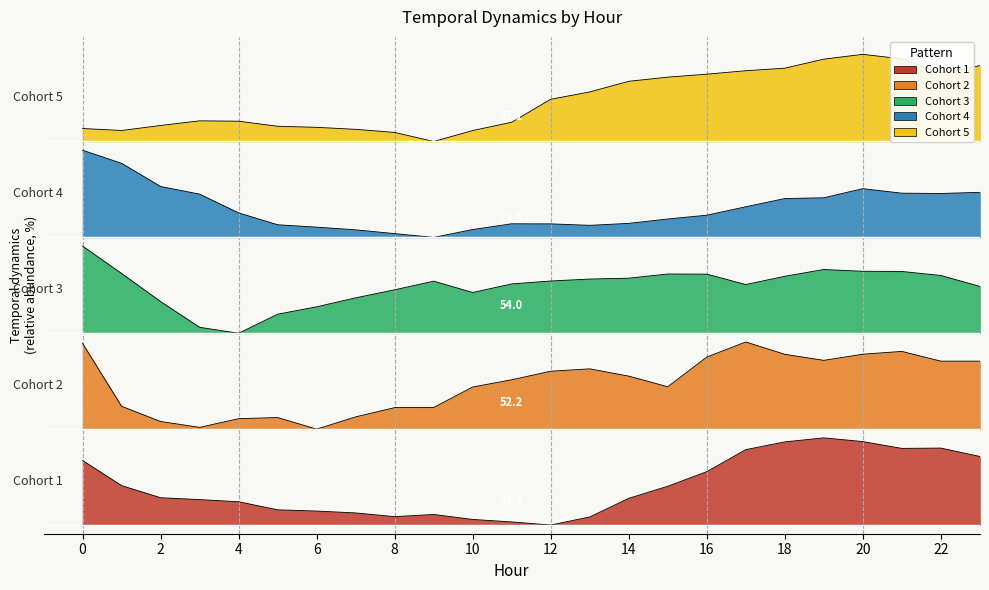

Which label corresponds to the largest value in the chart?

20